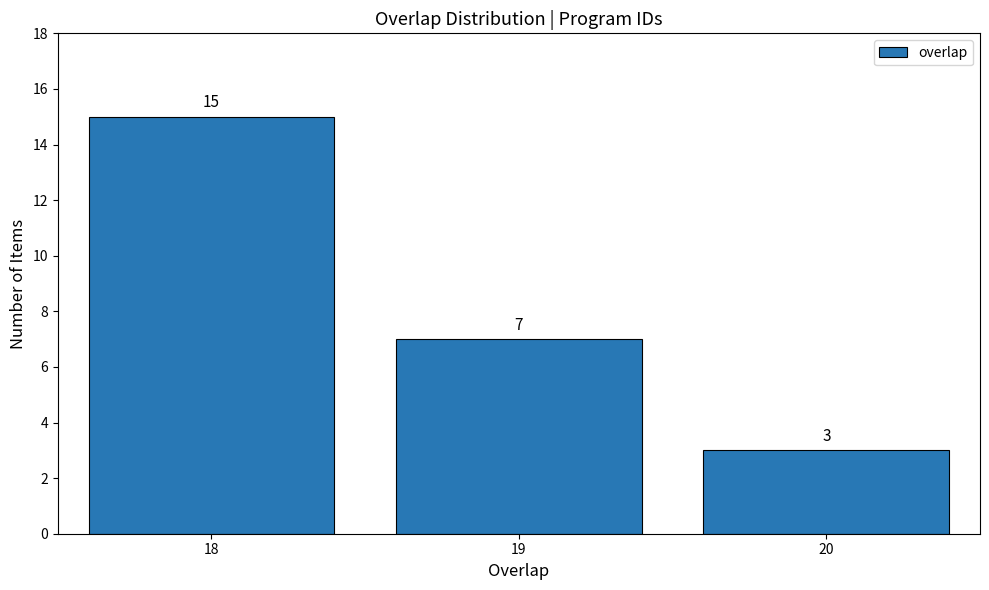

Reading right to left, transcribe all the data shown in this chart.

3	7	15